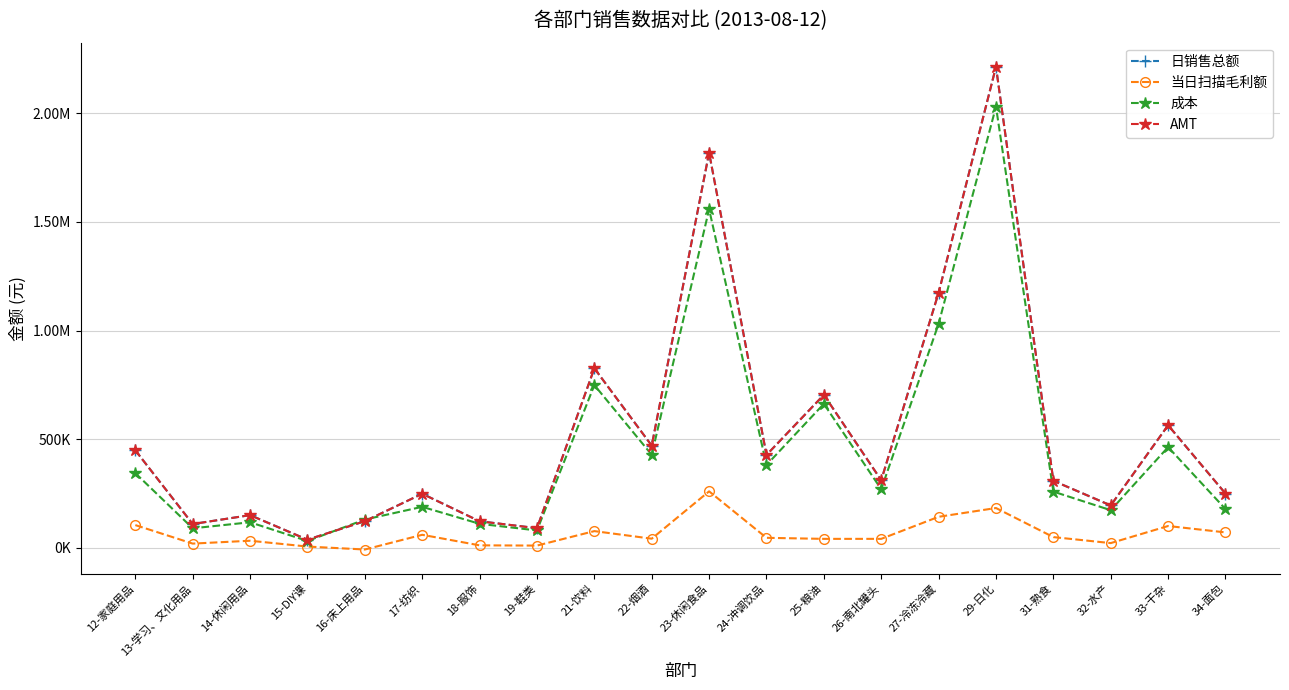

True or false: 当日扫描毛利额 and 日销售总额 cross at least once.

False